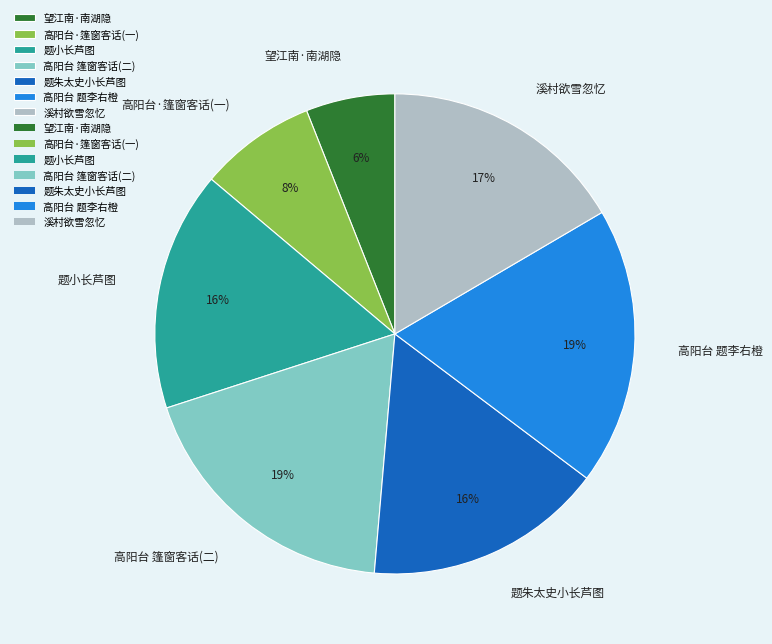

Which has a higher value, 高阳台 题李右橙 or 题朱太史小长芦图?

高阳台 题李右橙